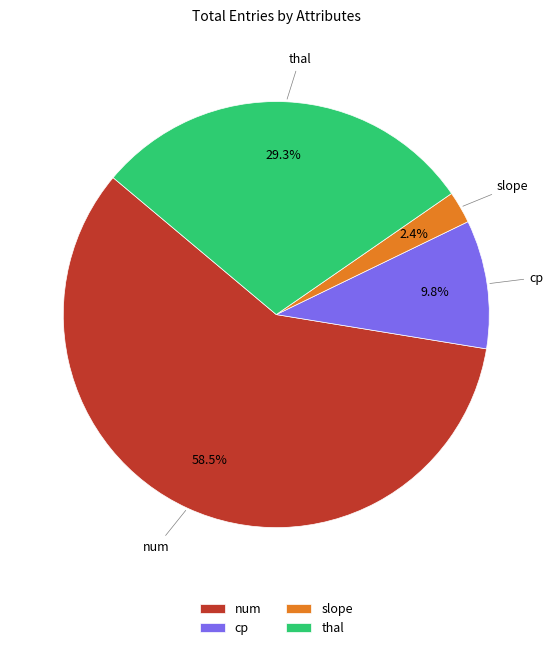

What is the ratio of the value at thal to the value at cp?

3.0